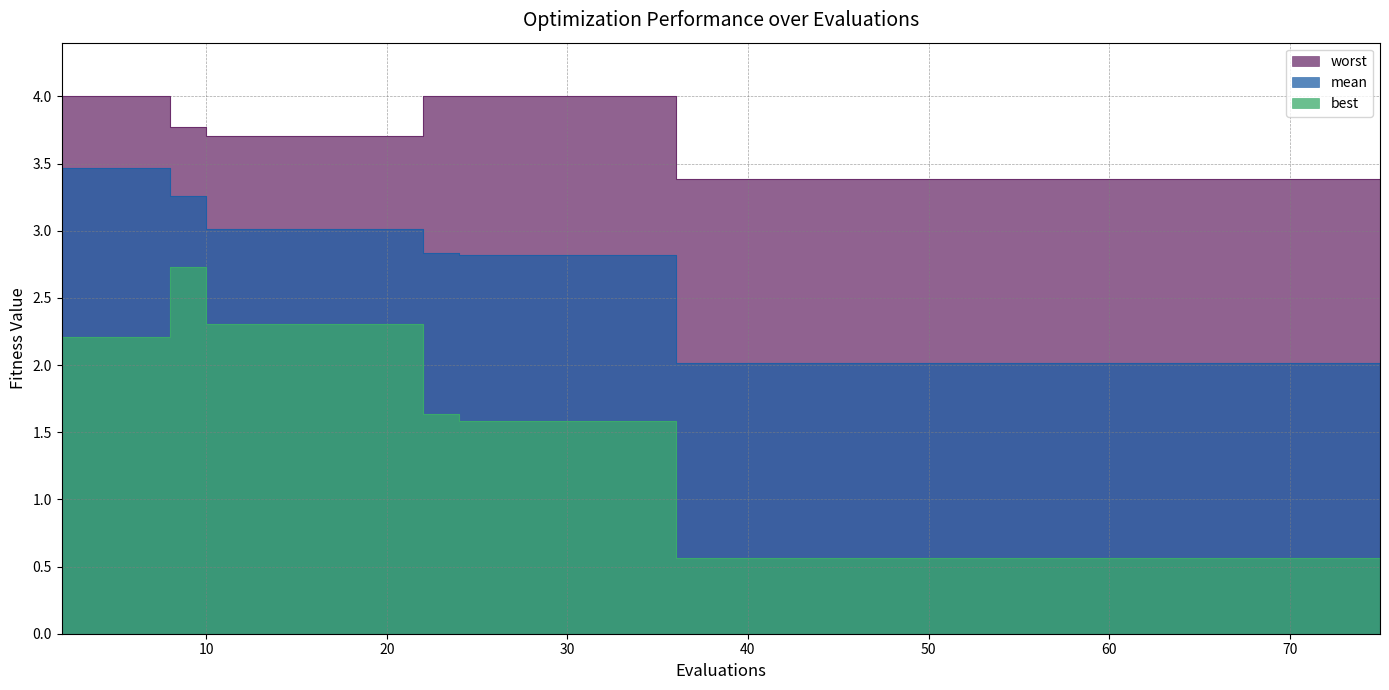

Where is mean nearest to the value 2?

36